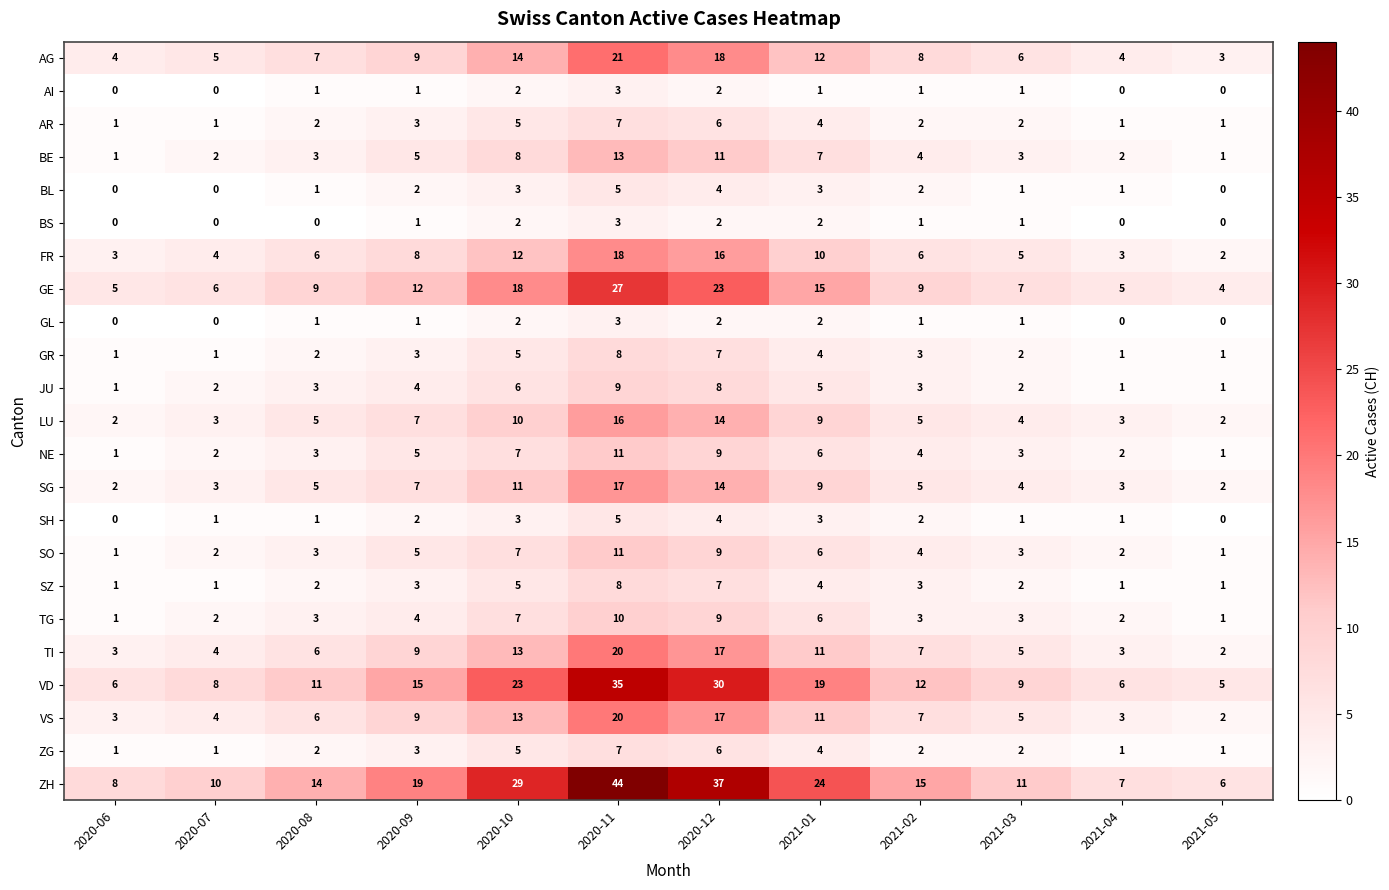

What is the difference between the ZG values at 2020-10 and 2021-03?

3